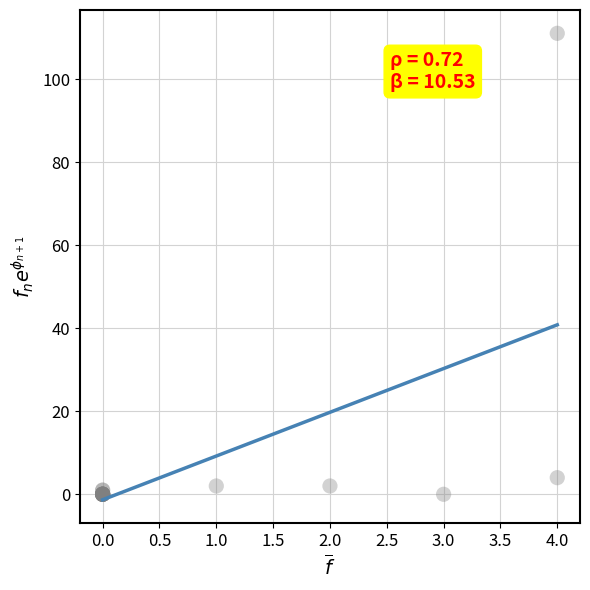

What Y value in the scatter plot is closest to 55?

4